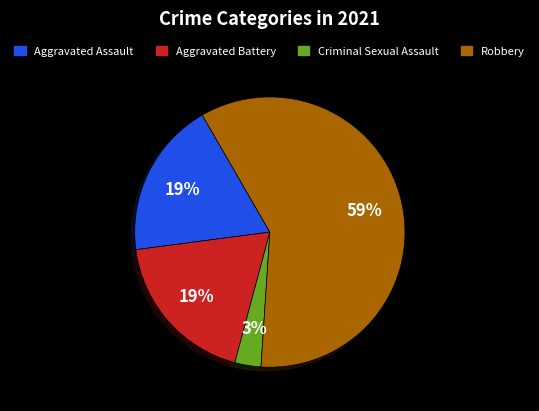

Is it true that Aggravated Assault is 13% of the pie?

False